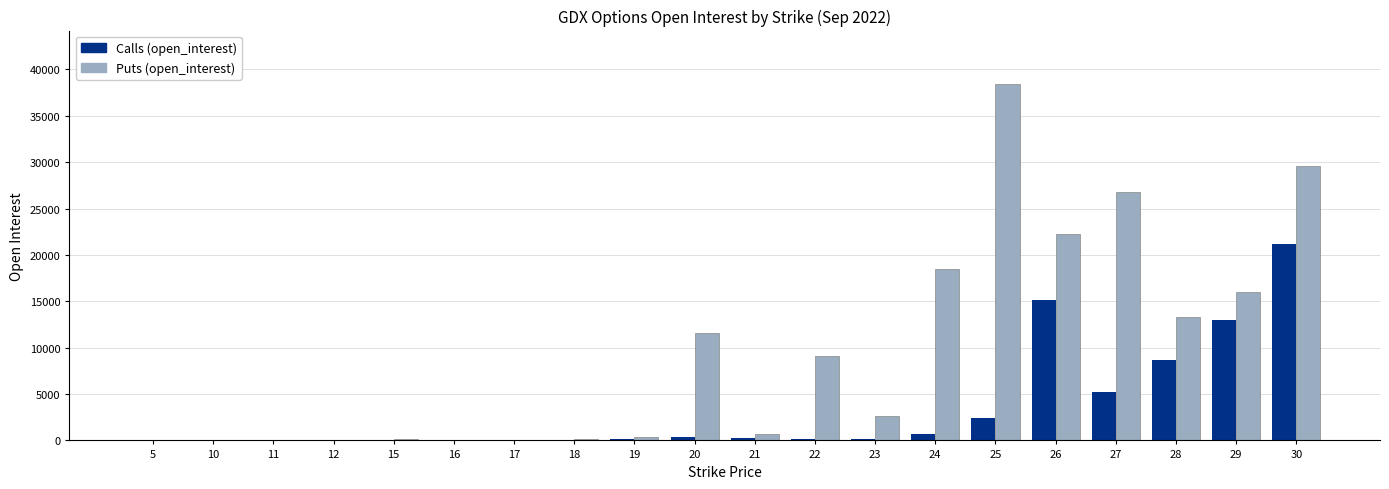

How many series are shown in this chart?

2